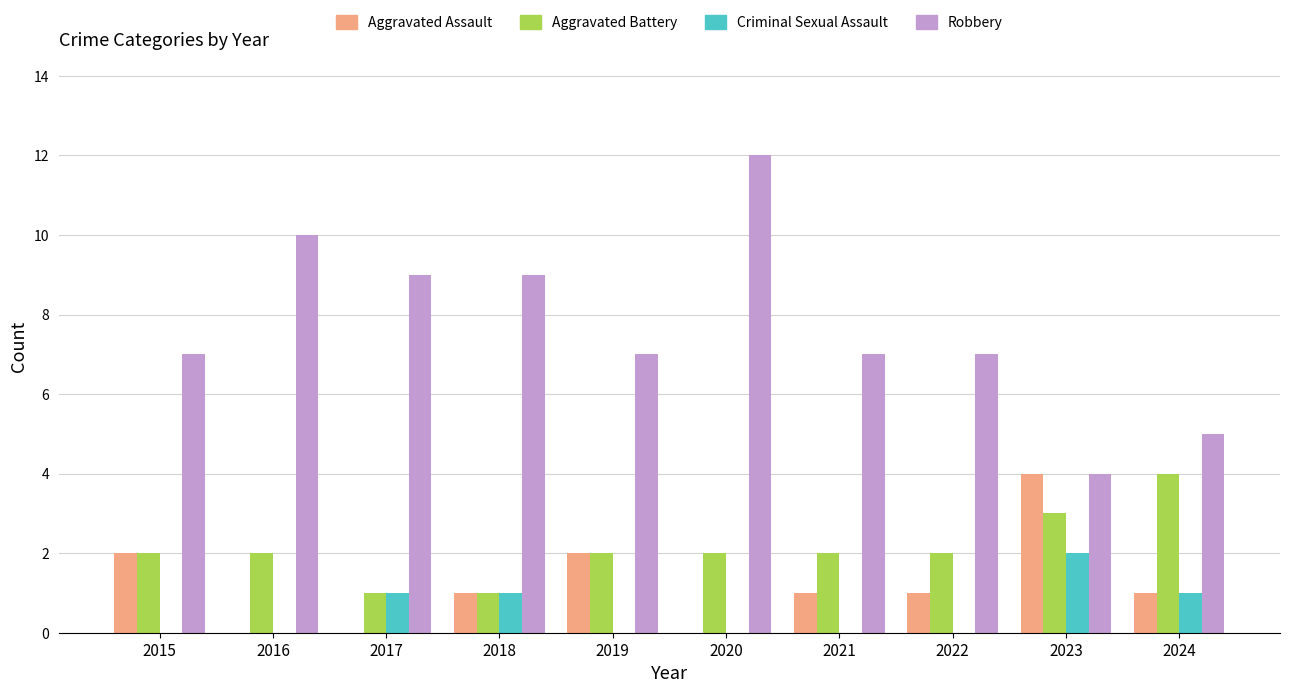

What value does the Criminal Sexual Assault series have at 2017?

1